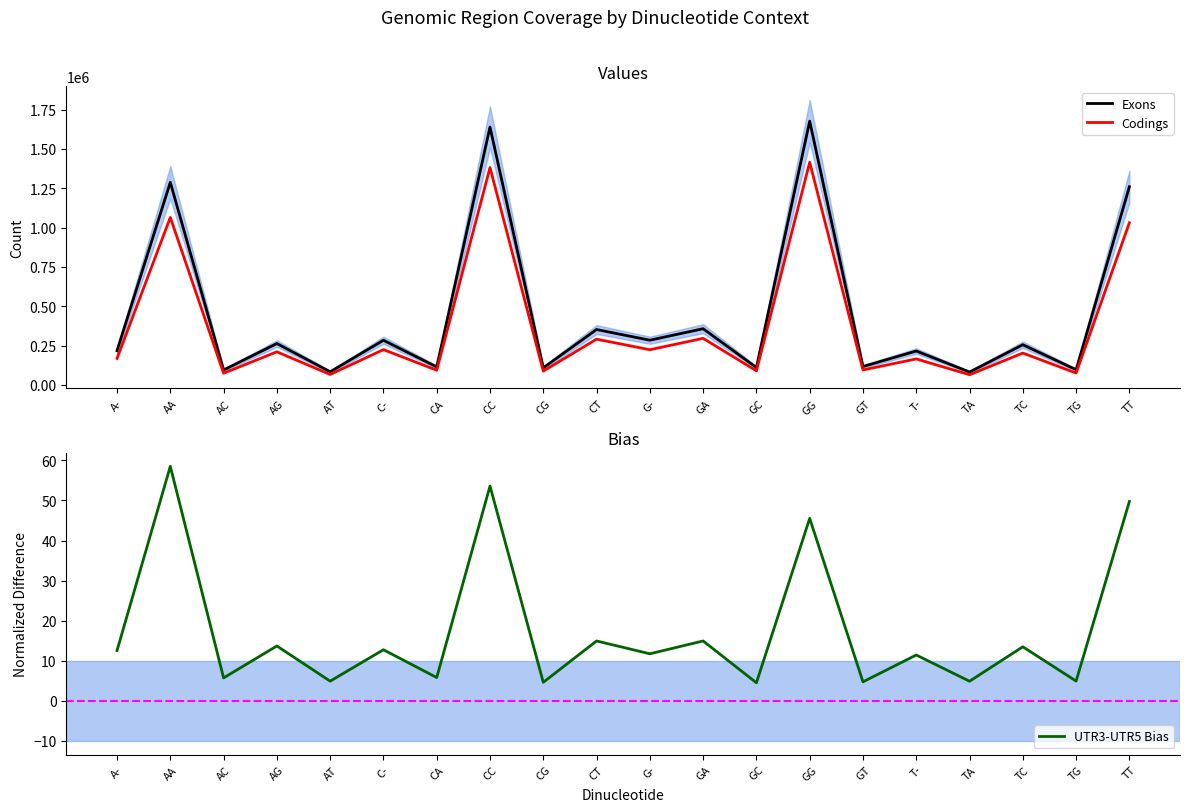

At which label does UTR3-UTR5 Bias reach its peak?

AA